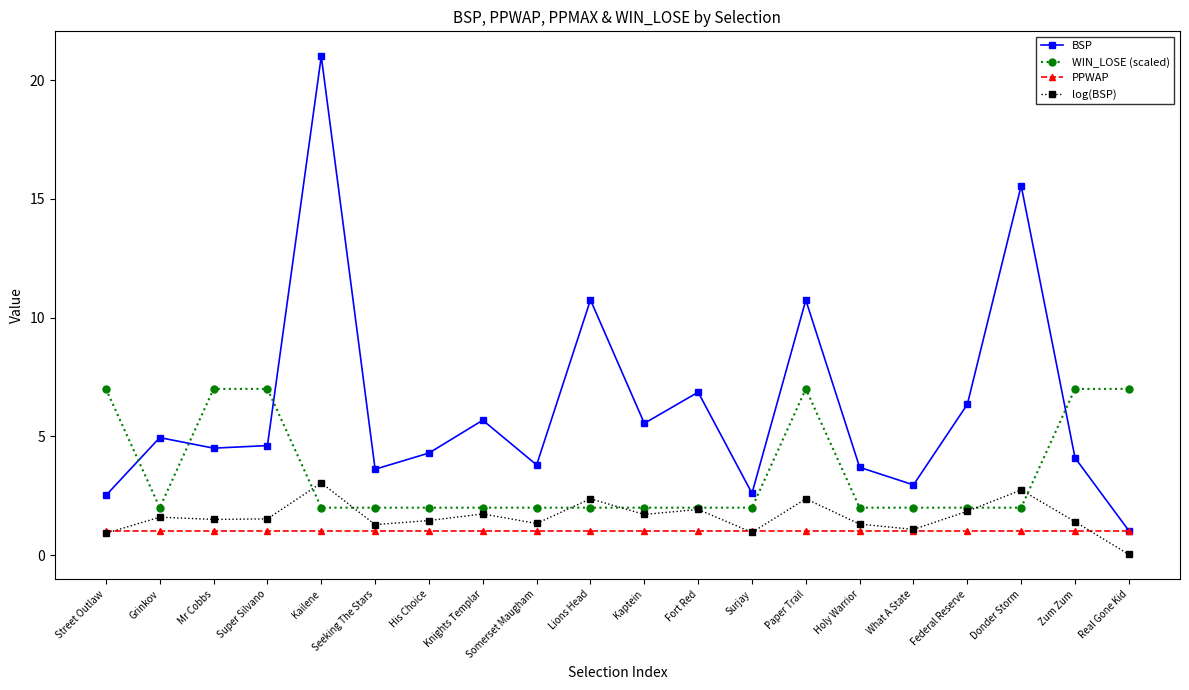

What value does the WIN_LOSE (scaled) series have at Kaptein?

2.0